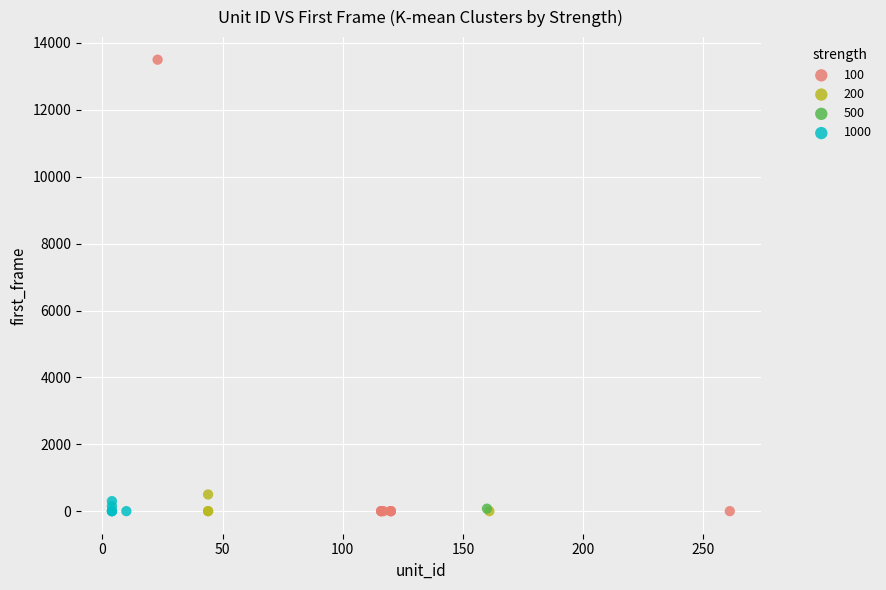

What are all the series names shown in the legend?

100, 200, 500, 1000